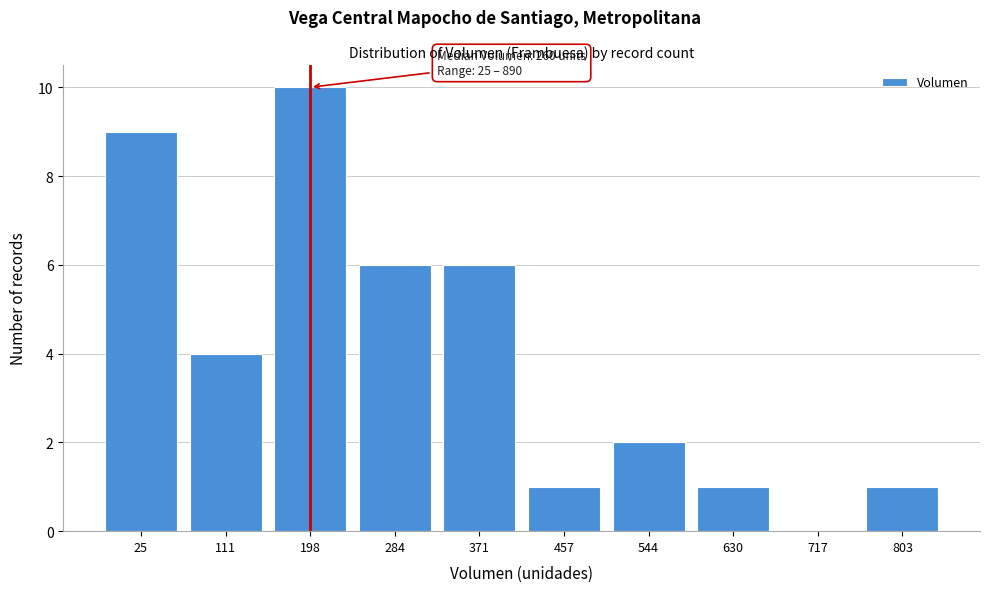

Reading left to right, transcribe all the data shown in this chart.

25=9	111=4	198=10	284=6	371=6	457=1	544=2	630=1	717=0	803=1